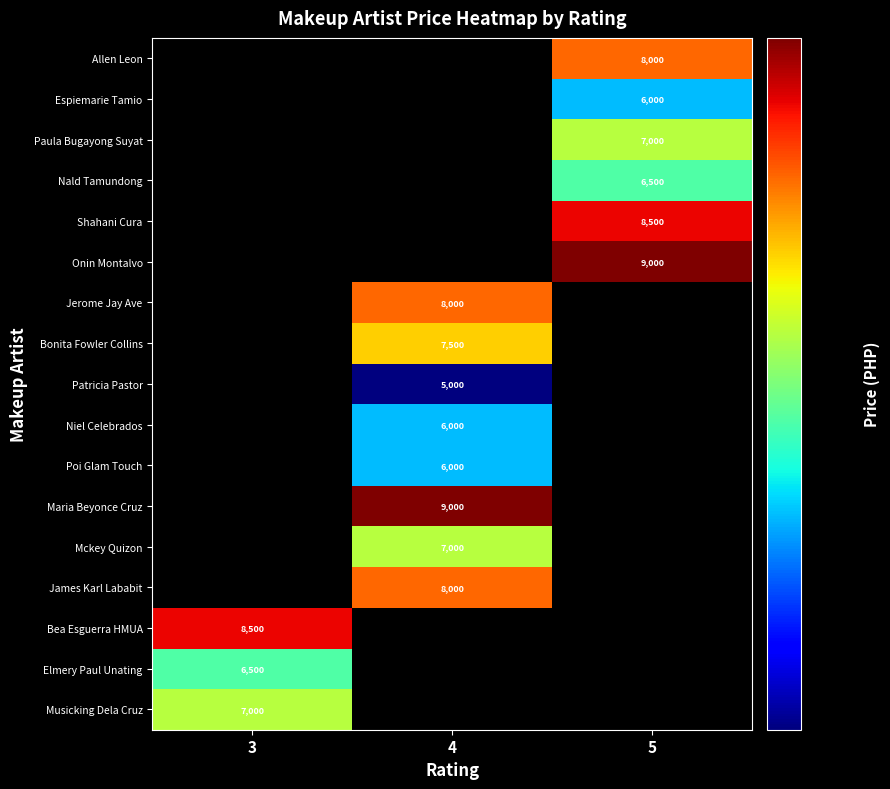

Which has a higher value, 5 or 4?

4